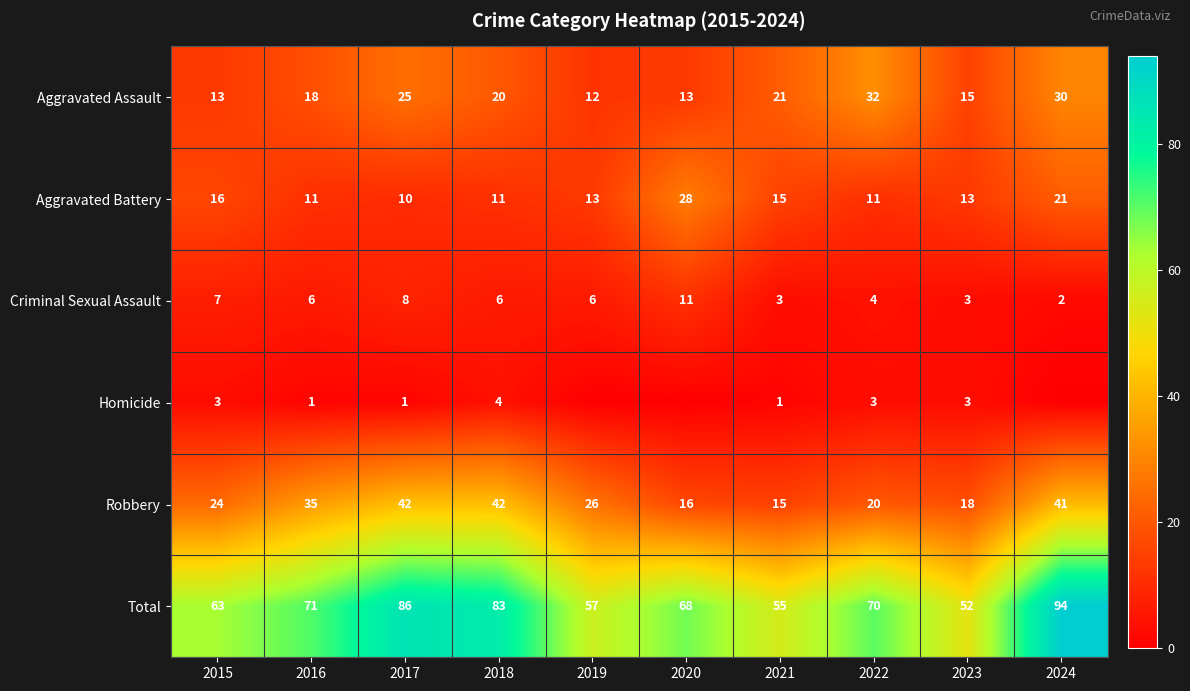

True or false: Aggravated Battery has a value of 13 at 2023.

True